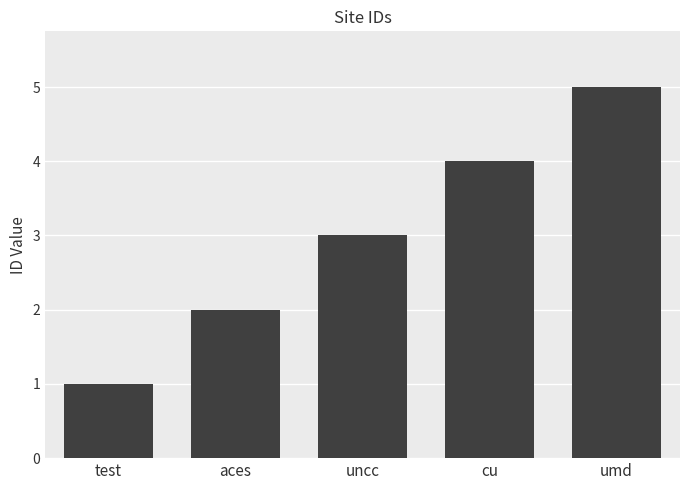

Rank the categories by value from highest to lowest.

umd, cu, uncc, aces, test